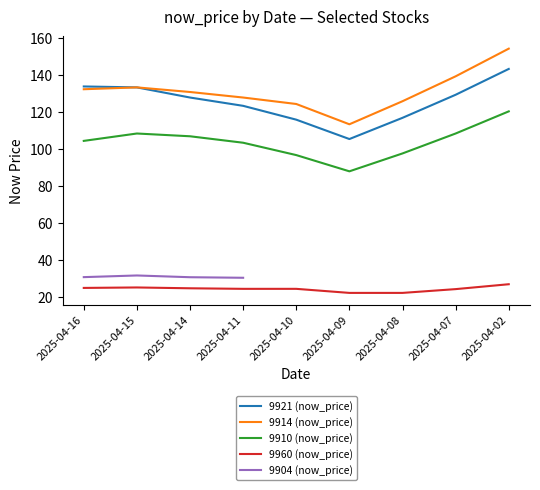

At which category does 9914 (now_price) reach its first local valley?

2025-04-09